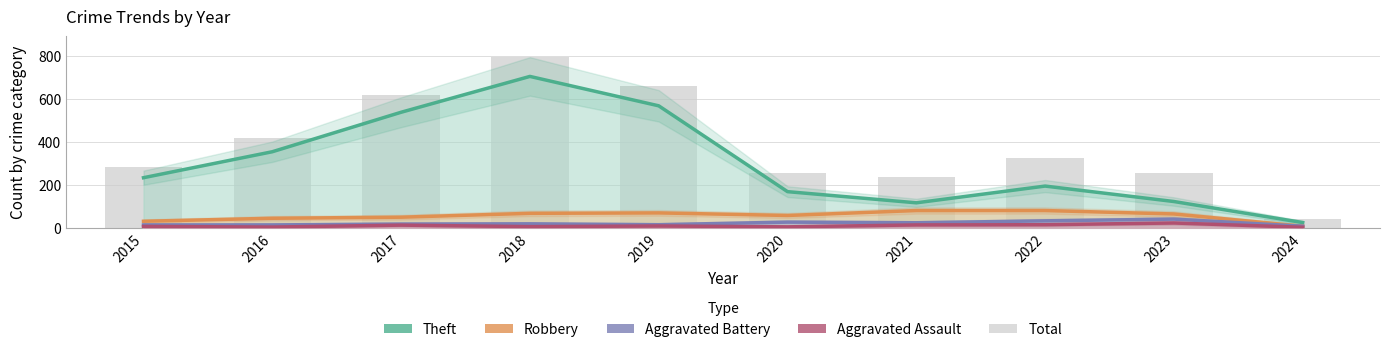

What is the value of the Theft bar at the 3rd from the left?

538